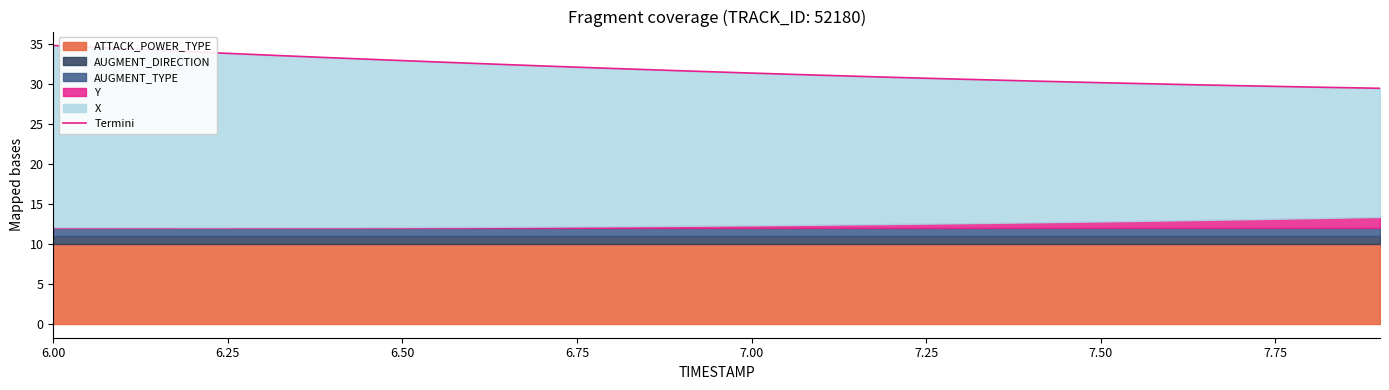

Reading left to right, what are all the values shown in this chart?

34.9	34.5	34.1	33.7	33.3	33.0	32.6	32.3	32.0	31.7	31.4	31.1	30.9	30.6	30.4	30.2	30.0	29.8	29.7	29.5